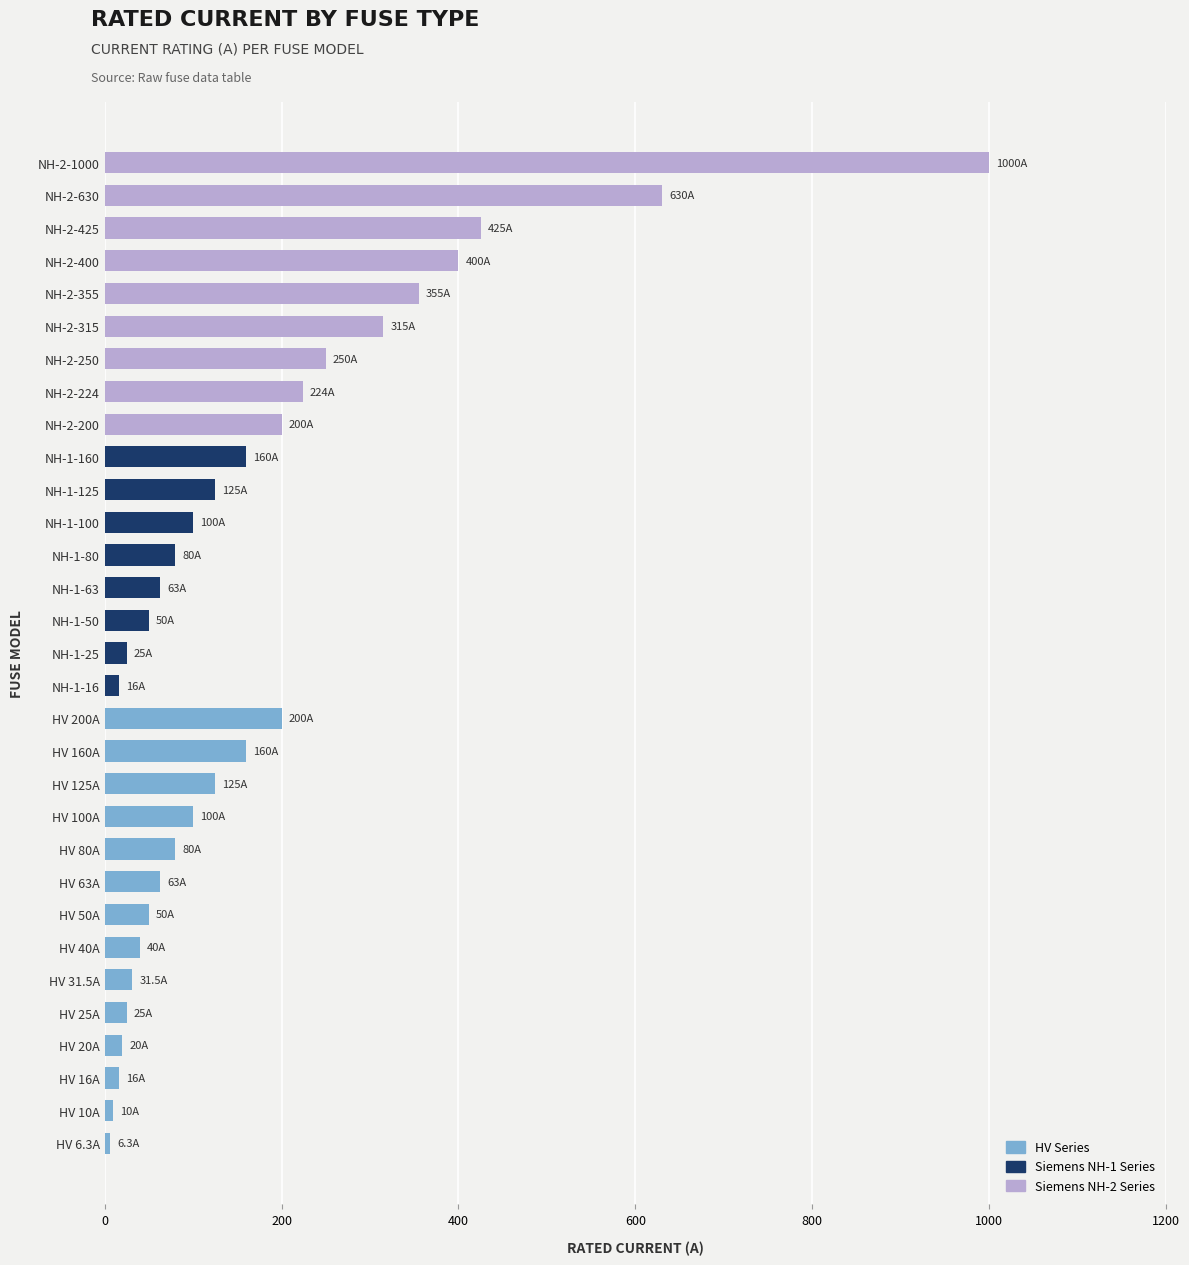

Which category has the highest value across all series?

NH-2-1000